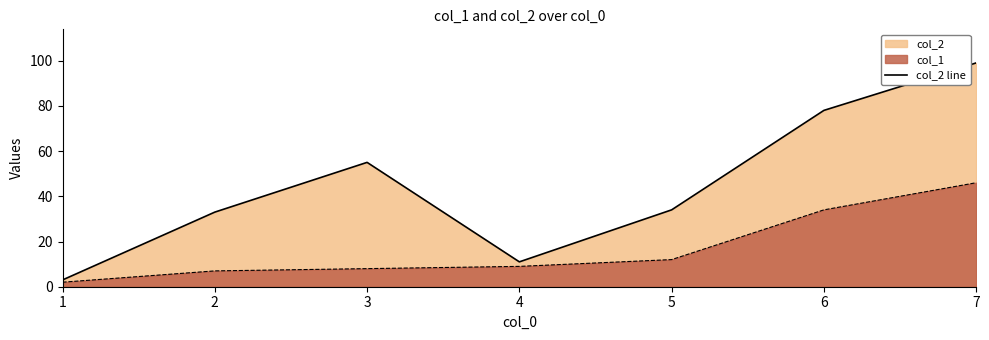

How many values exceed 34?

3